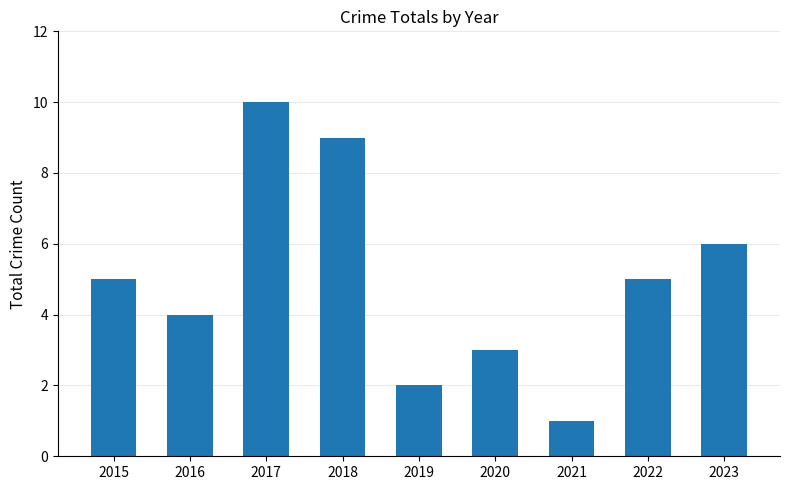

Reading left to right, transcribe all the data shown in this chart.

2015=5	2016=4	2017=10	2018=9	2019=2	2020=3	2021=1	2022=5	2023=6